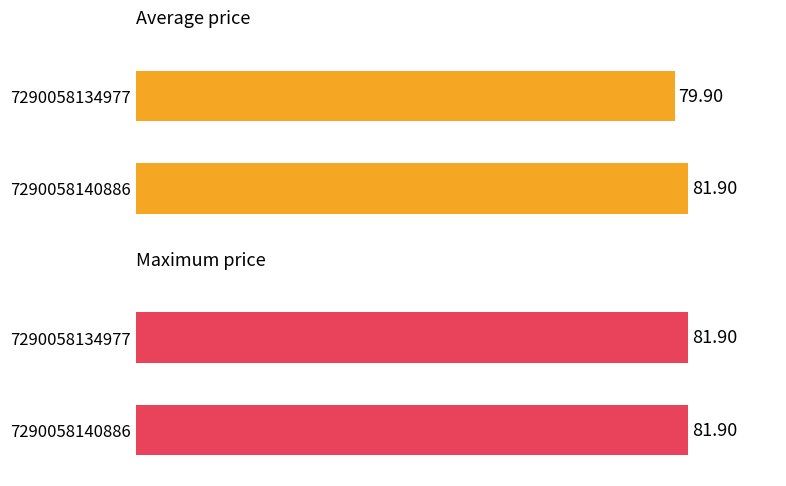

What is the difference between the maximum and minimum values in the avg_price series?

2.0